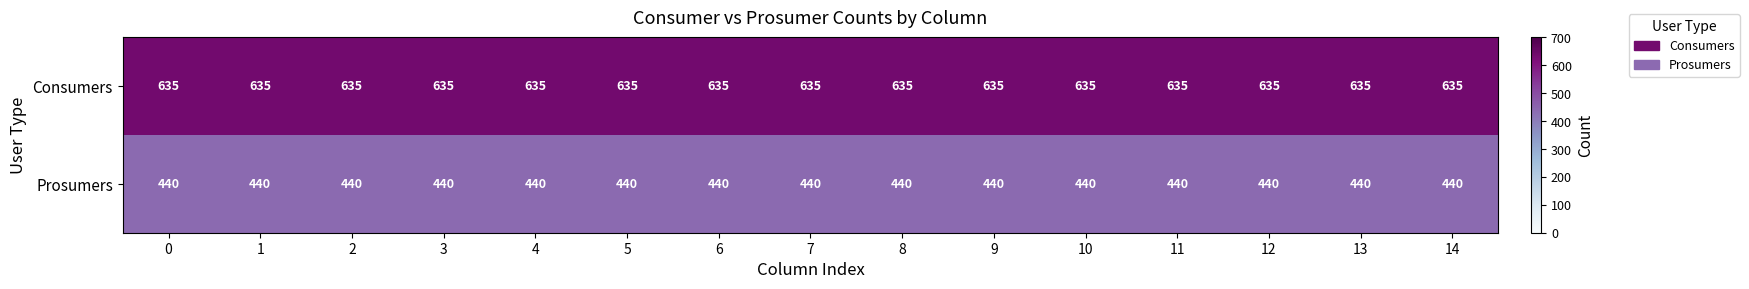

Rank the series at 9 from lowest to highest value.

Prosumers, Consumers